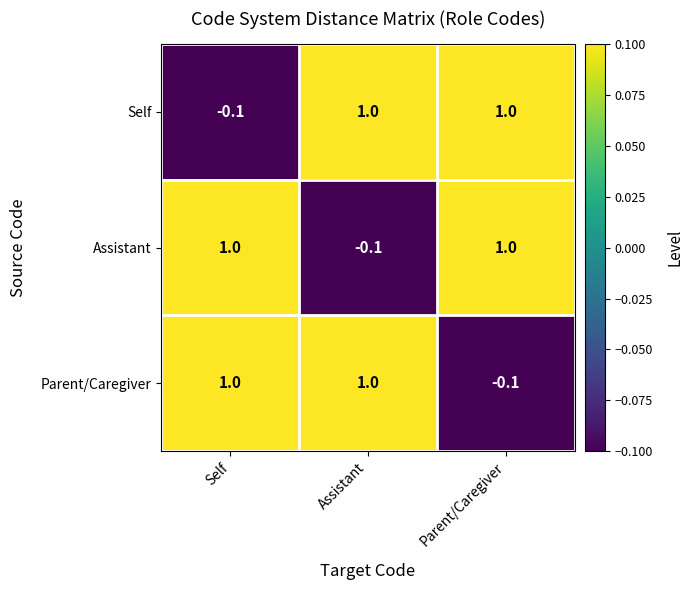

What is the smallest value displayed?

-0.1